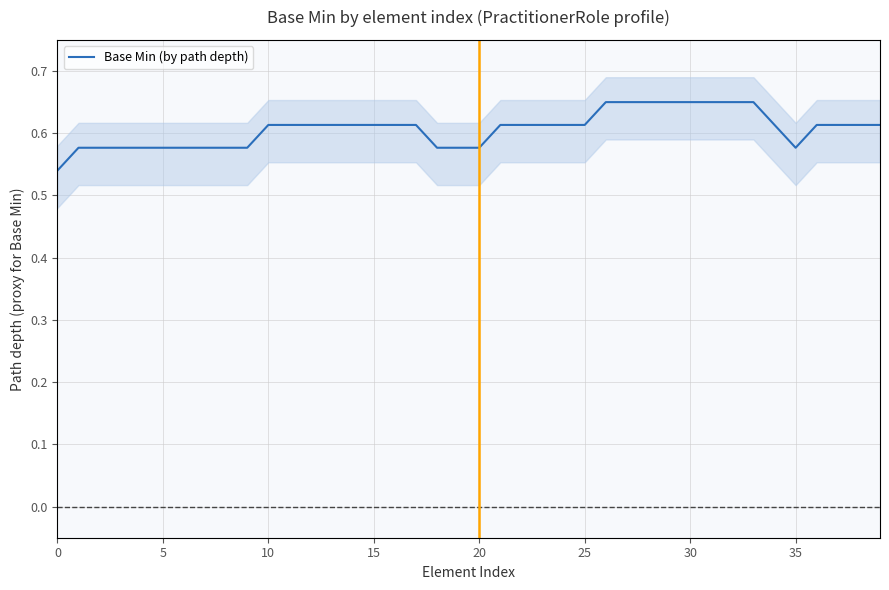

Reading left to right, transcribe all the data shown in this chart.

0.5	0.6	0.6	0.6	0.6	0.6	0.6	0.6	0.6	0.6	0.6	0.6	0.6	0.6	0.6	0.6	0.6	0.6	0.6	0.6	0.6	0.6	0.6	0.6	0.6	0.6	0.7	0.7	0.7	0.7	0.7	0.7	0.7	0.7	0.6	0.6	0.6	0.6	0.6	0.6